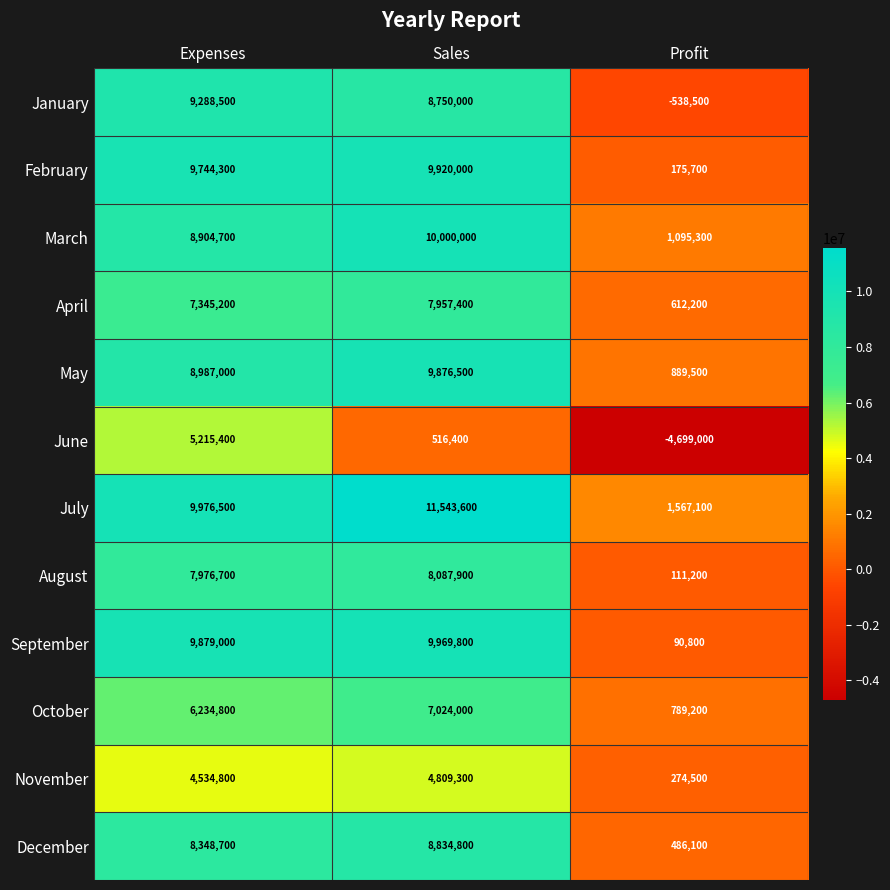

Rank the series at Sales from highest to lowest value.

July, March, September, February, May, December, January, August, April, October, November, June